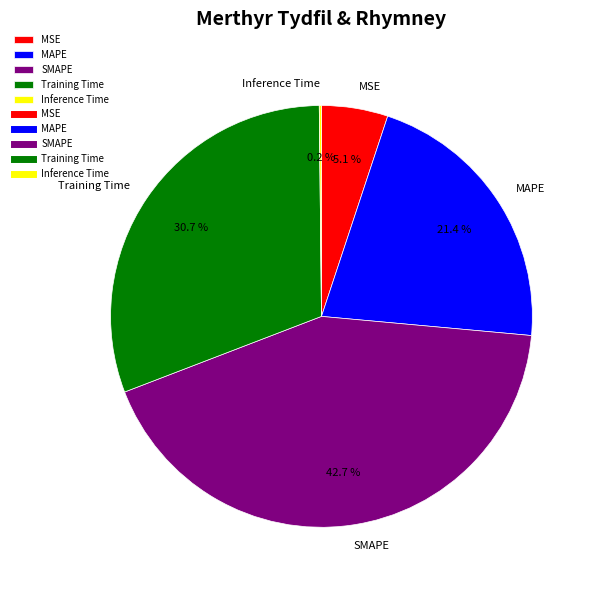

Does Training Time account for over 50% of the chart?

No